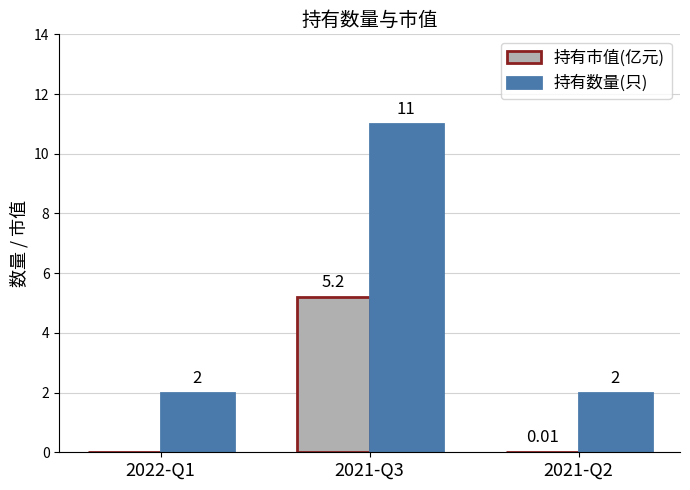

How many data points in 持有数量(只) are above 2?

1